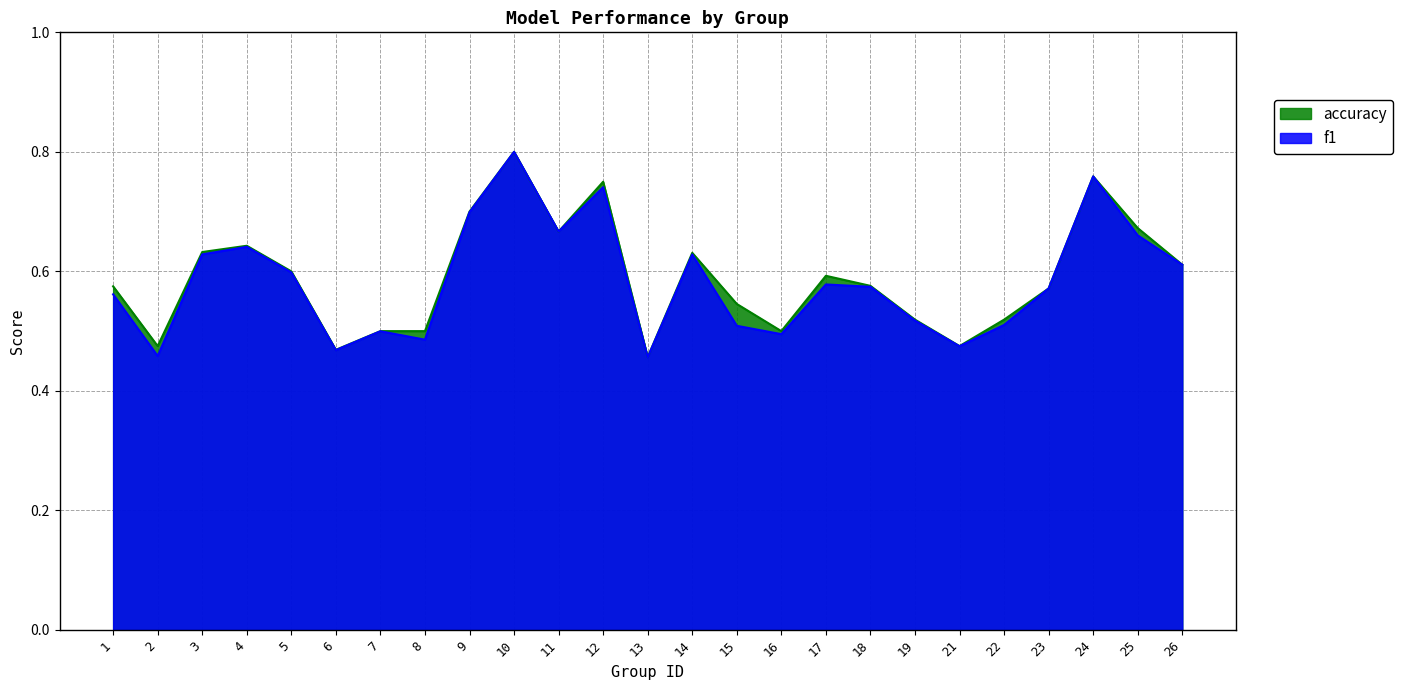

What is the difference between the second highest and minimum values in the f1 series?

0.3